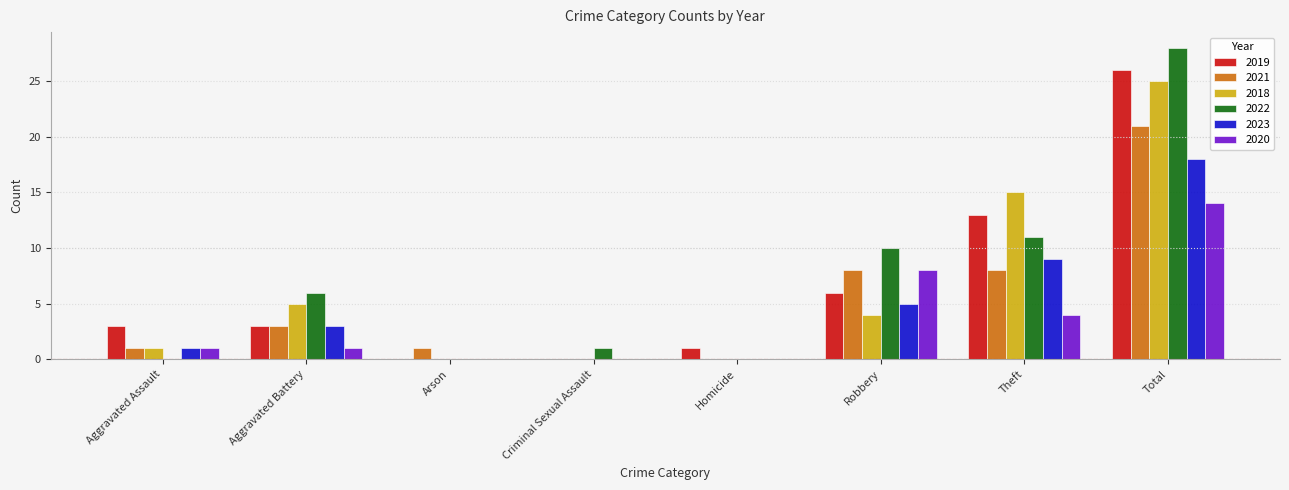

Reading right to left, extract all data points from this chart.

2019: 26	13	6	1	0	0	3	3
2021: 21	8	8	0	0	1	3	1
2018: 25	15	4	0	0	0	5	1
2022: 28	11	10	0	1	0	6	0
2023: 18	9	5	0	0	0	3	1
2020: 14	4	8	0	0	0	1	1